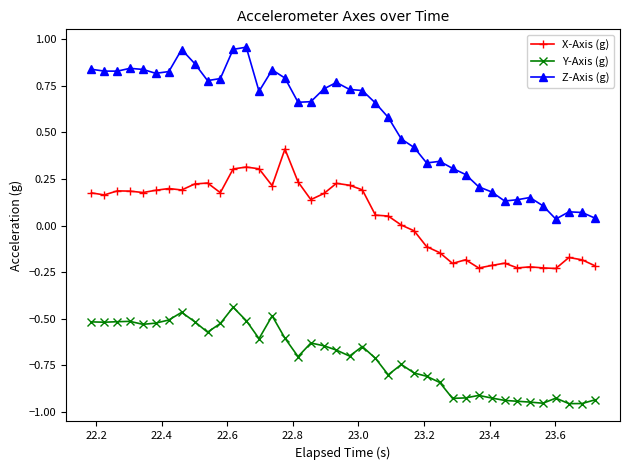

What is the sum of all Y-Axis (g) values?

-28.3